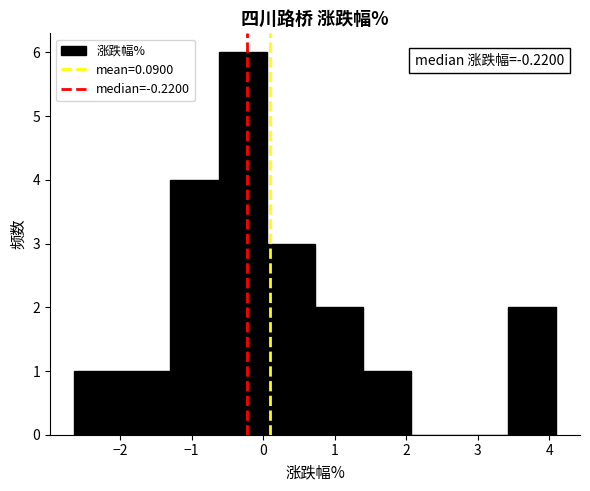

Over which range of the x-axis is the bar tallest?

-0.6 to 0.1